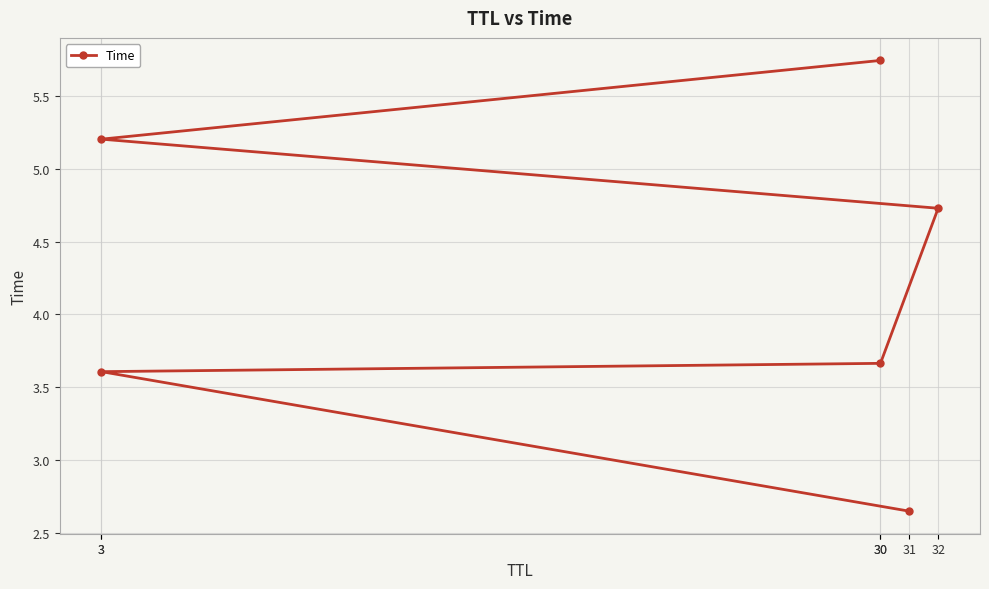

What value does the data have at 30?

3.7